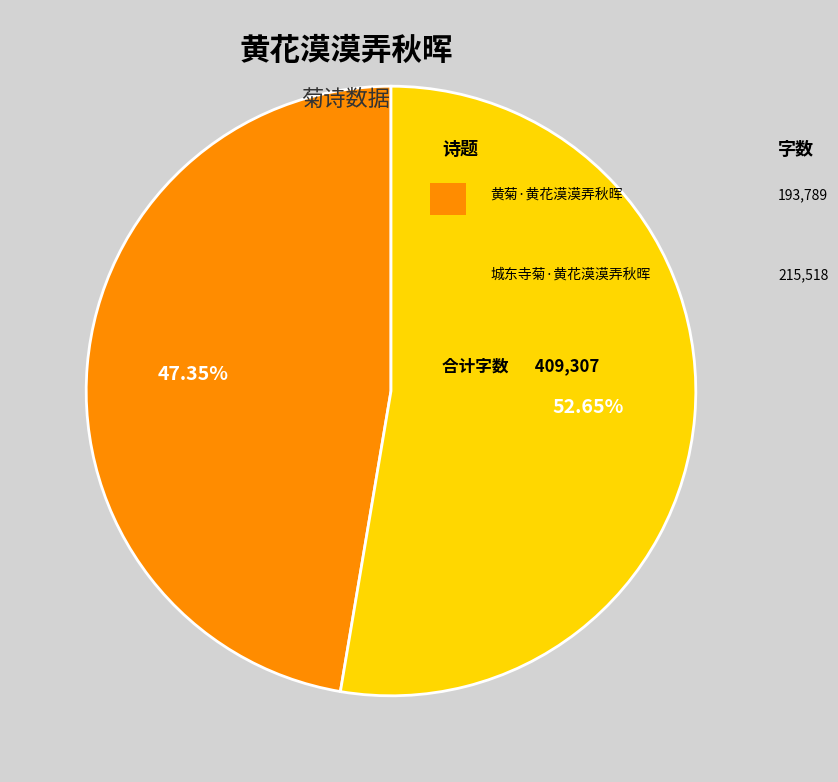

Is there a majority slice in this chart?

Yes